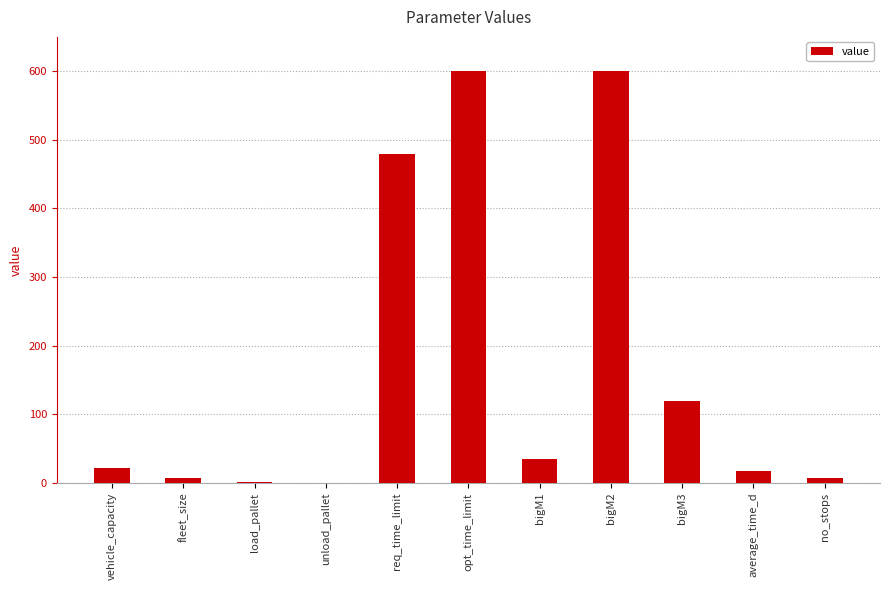

What is the maximum value shown in the chart?

600.0